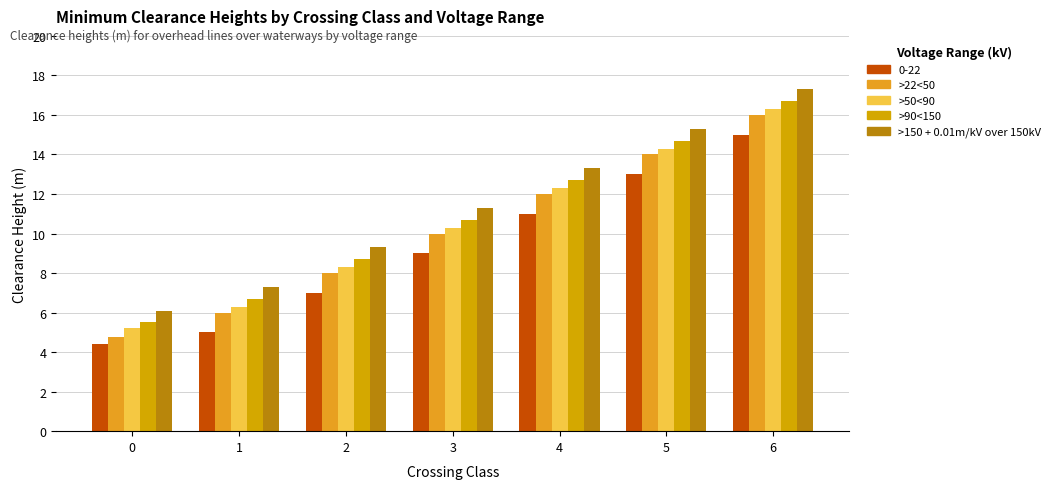

How many groups of bars are there?

7